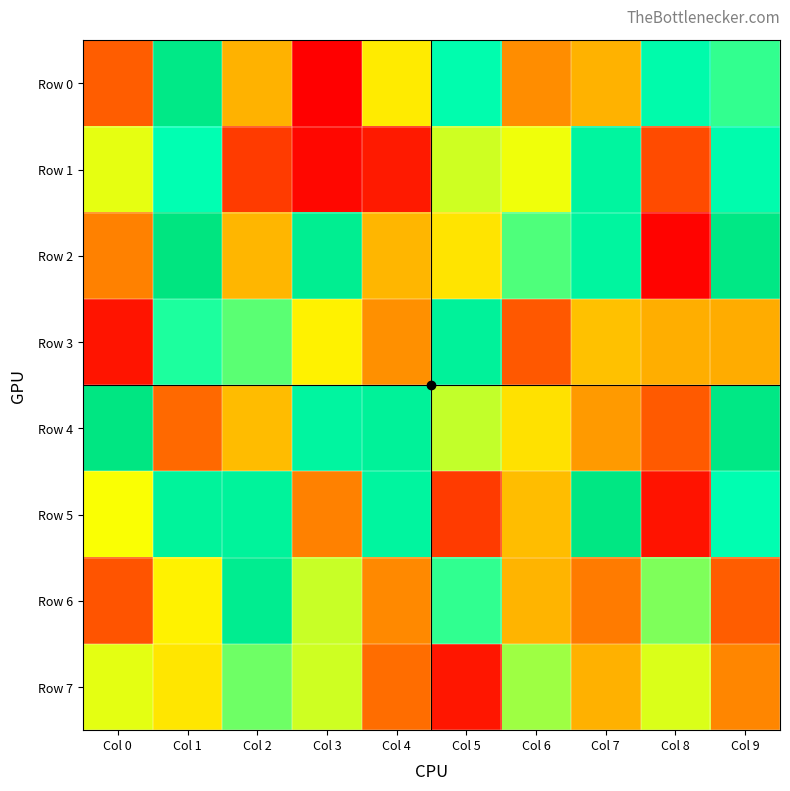

Which has a higher value, Col 5 or Col 9?

Col 5